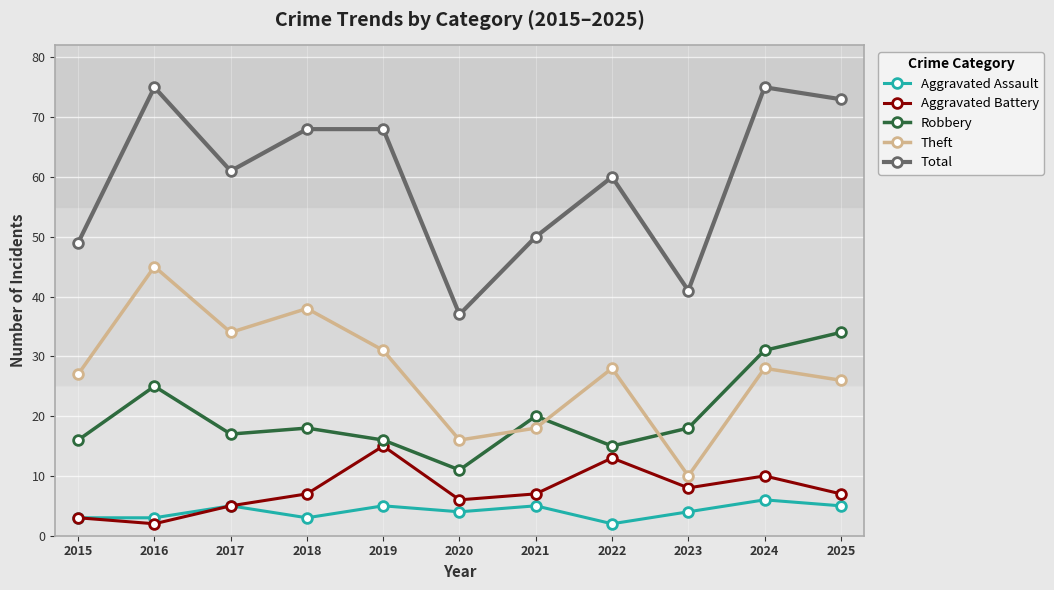

At which category does Total reach its first local valley?

2017